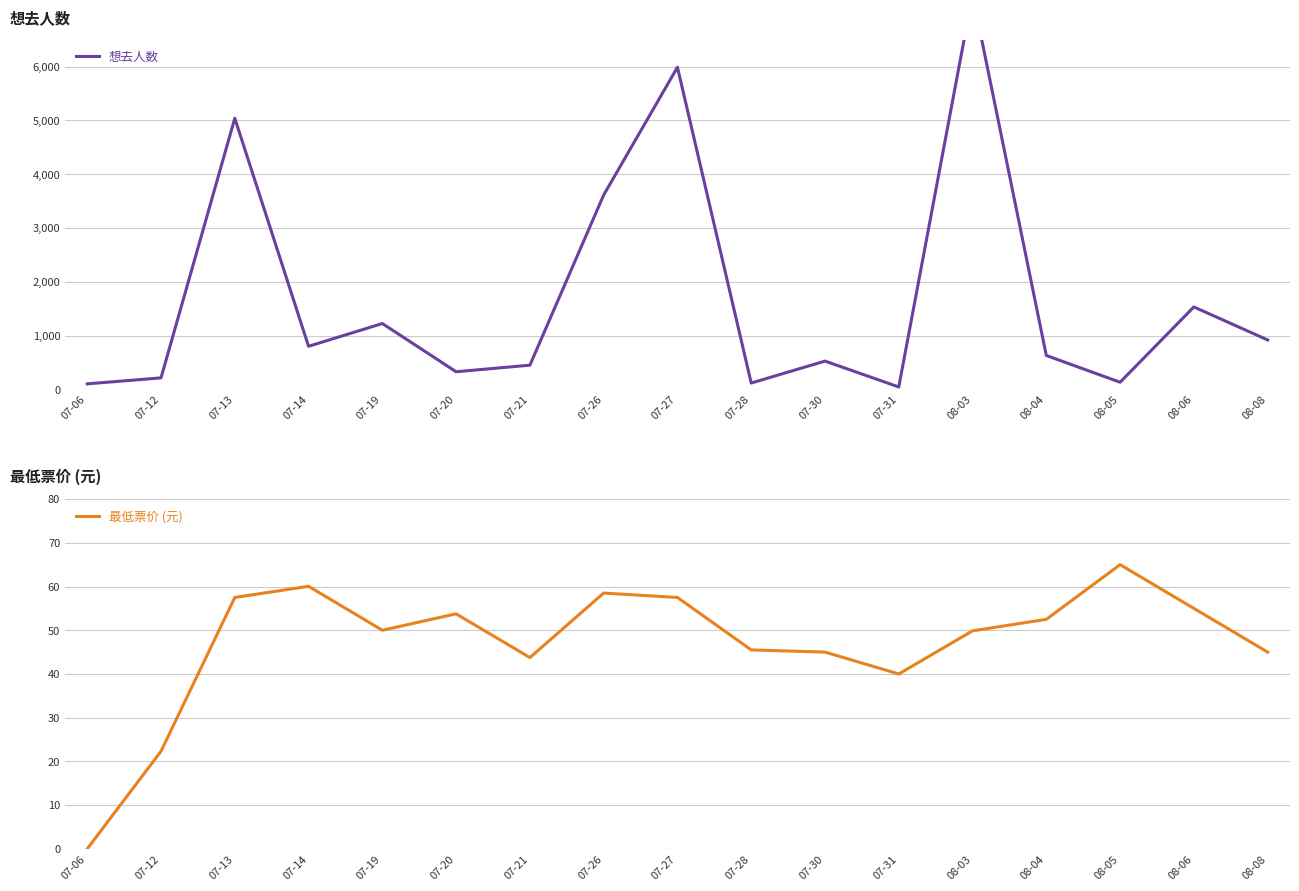

Which series changed the most between 07-13 and 07-28?

想去人数